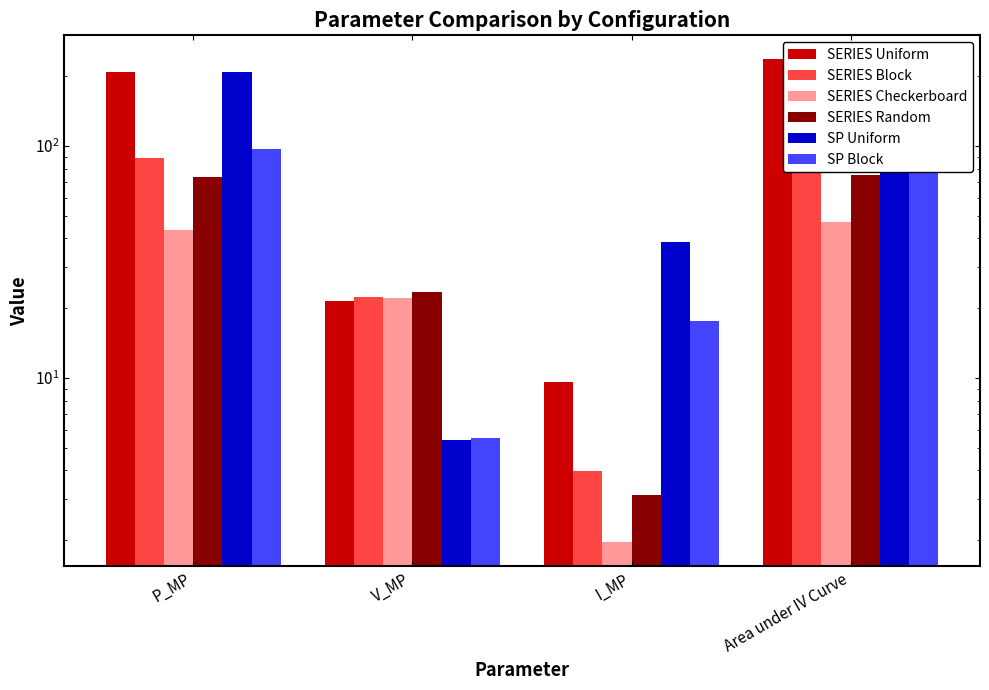

Which has a higher value, P_MP or Area under IV Curve?

Area under IV Curve